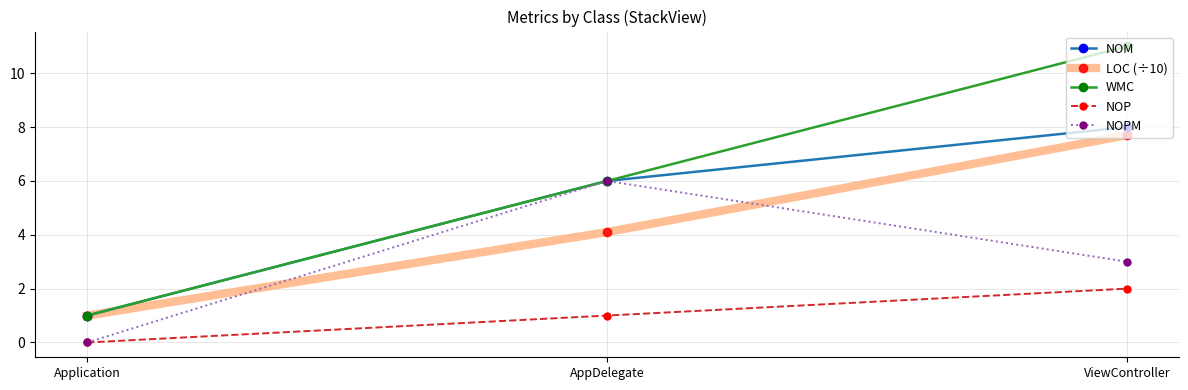

How many distinct data groups are displayed?

5